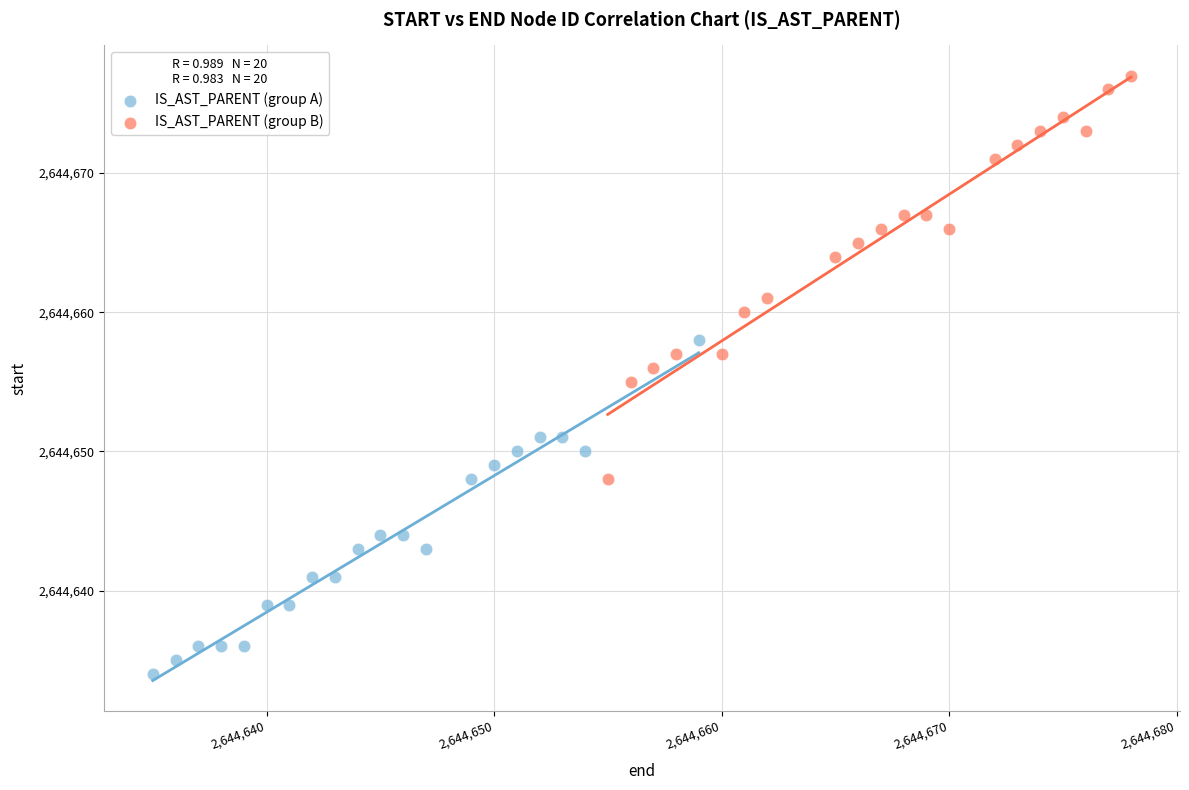

Which series reaches the maximum Y coordinate?

IS_AST_PARENT (group B)